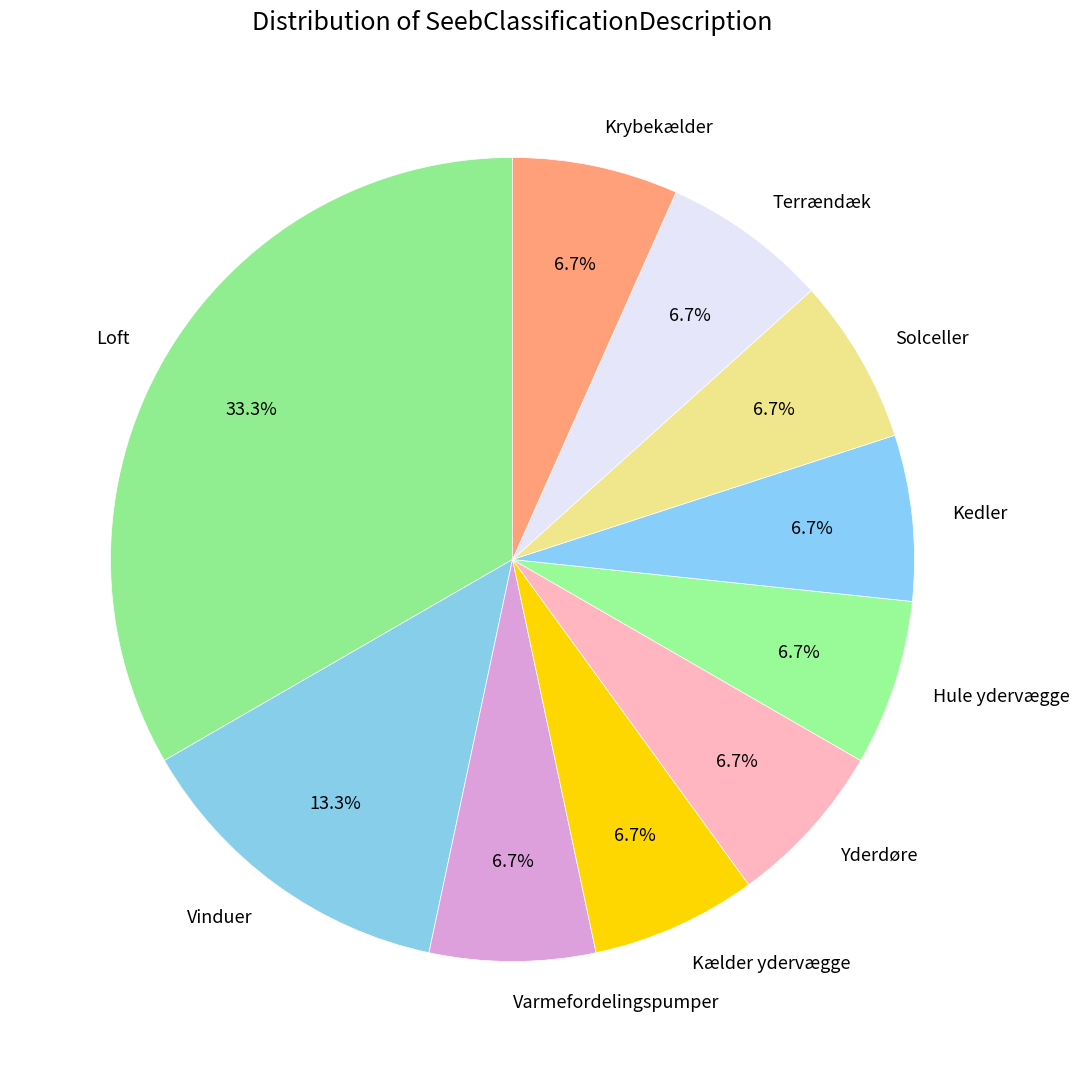

Is there any slice that represents more than half of the pie?

No